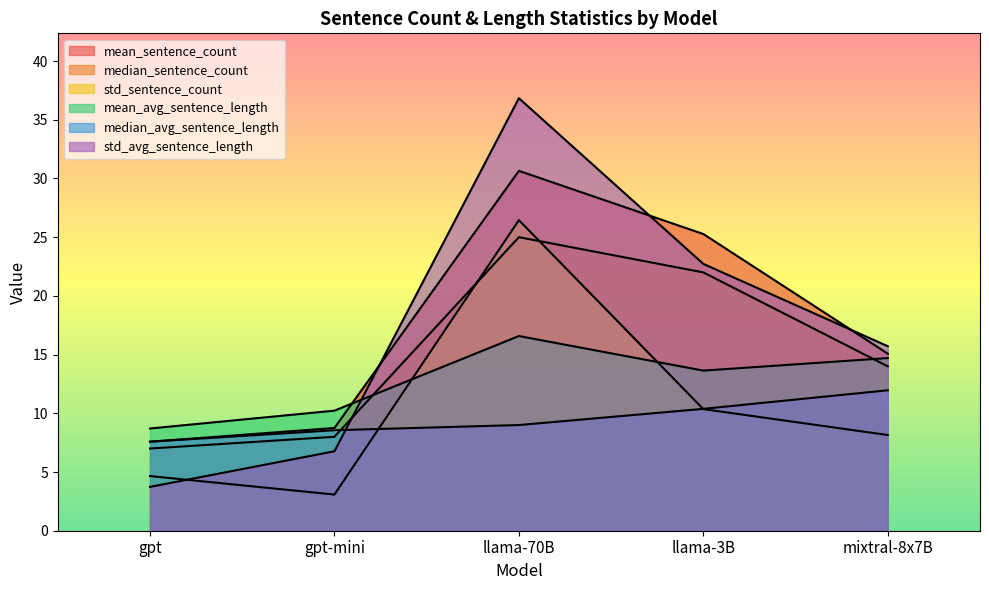

True or false: std_sentence_count and mean_sentence_count intersect in this chart.

False